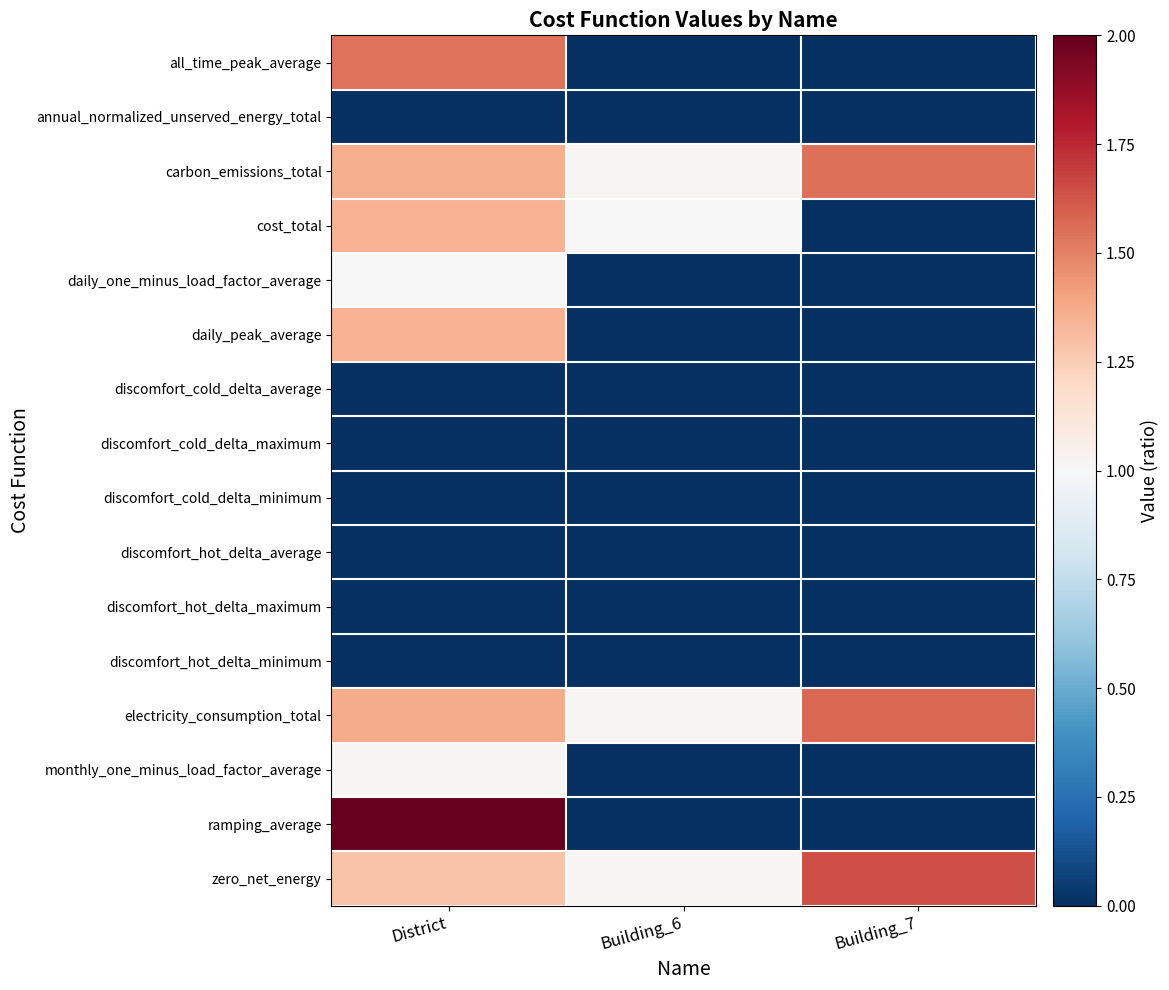

List the series in order of their peak value, lowest first.

annual_normalized_unserved_energy_total, discomfort_cold_delta_average, discomfort_cold_delta_maximum, discomfort_cold_delta_minimum, discomfort_hot_delta_average, discomfort_hot_delta_maximum, discomfort_hot_delta_minimum, daily_one_minus_load_factor_average, monthly_one_minus_load_factor_average, cost_total, daily_peak_average, all_time_peak_average, carbon_emissions_total, electricity_consumption_total, zero_net_energy, ramping_average